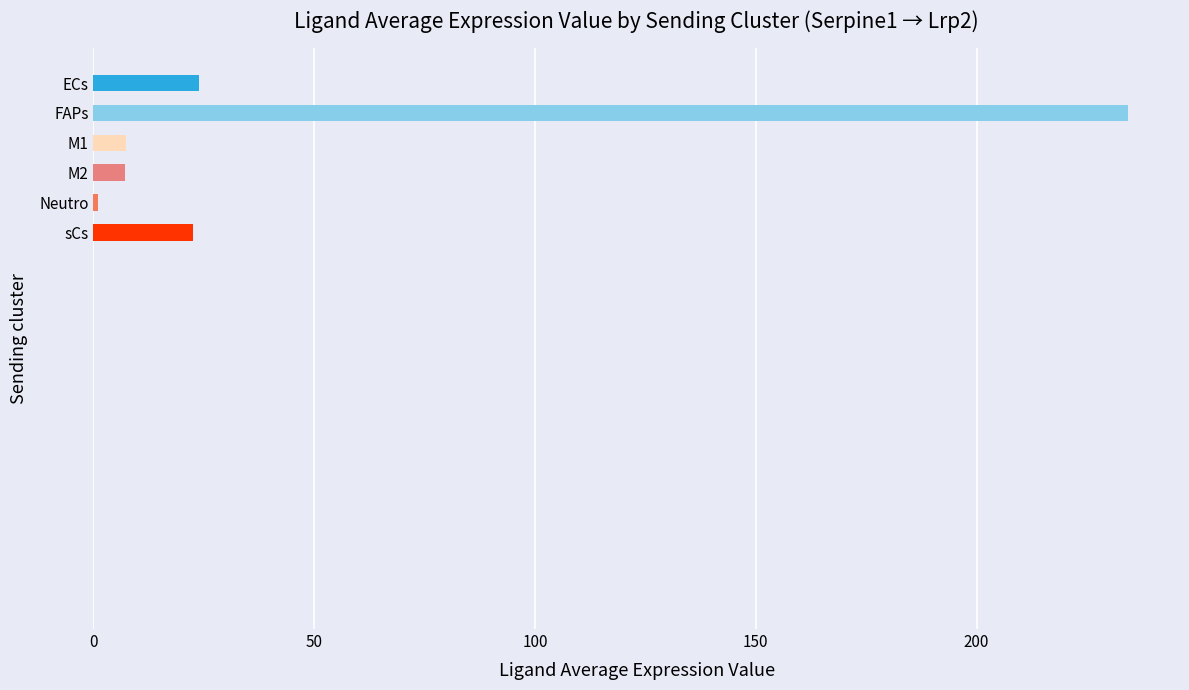

What is the approximate value at ECs?

24.0